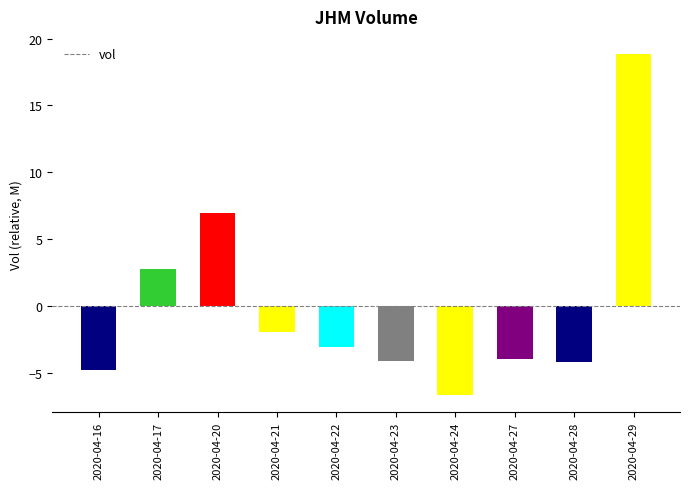

Is it true that the value at 2020-04-28 is -4.2?

True